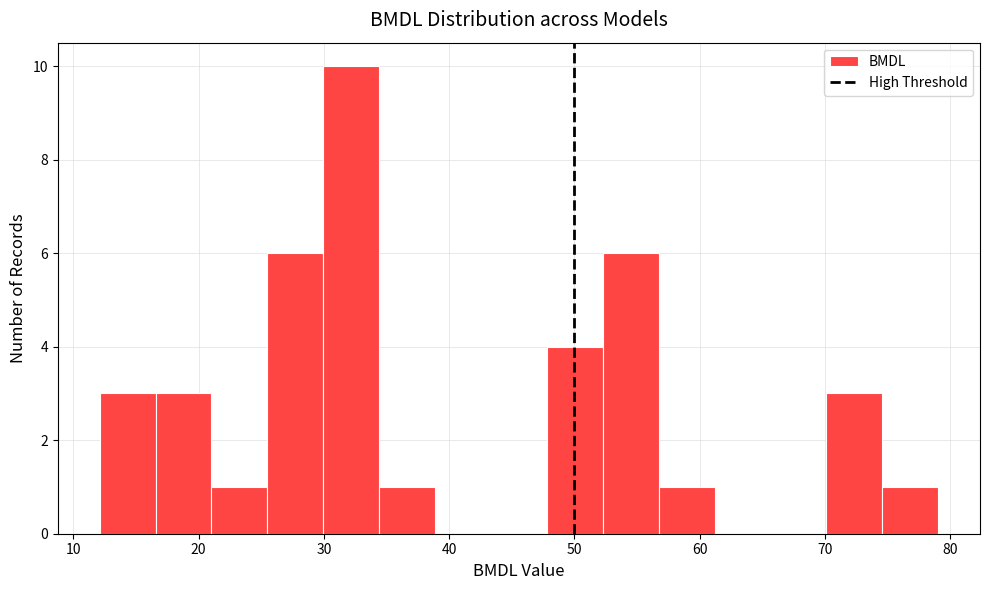

How tall is the bar that spans 17 to 21 on the x-axis? Neither the bar edges nor the heights are printed on the chart, so give them approximately, as read against the axes.

3